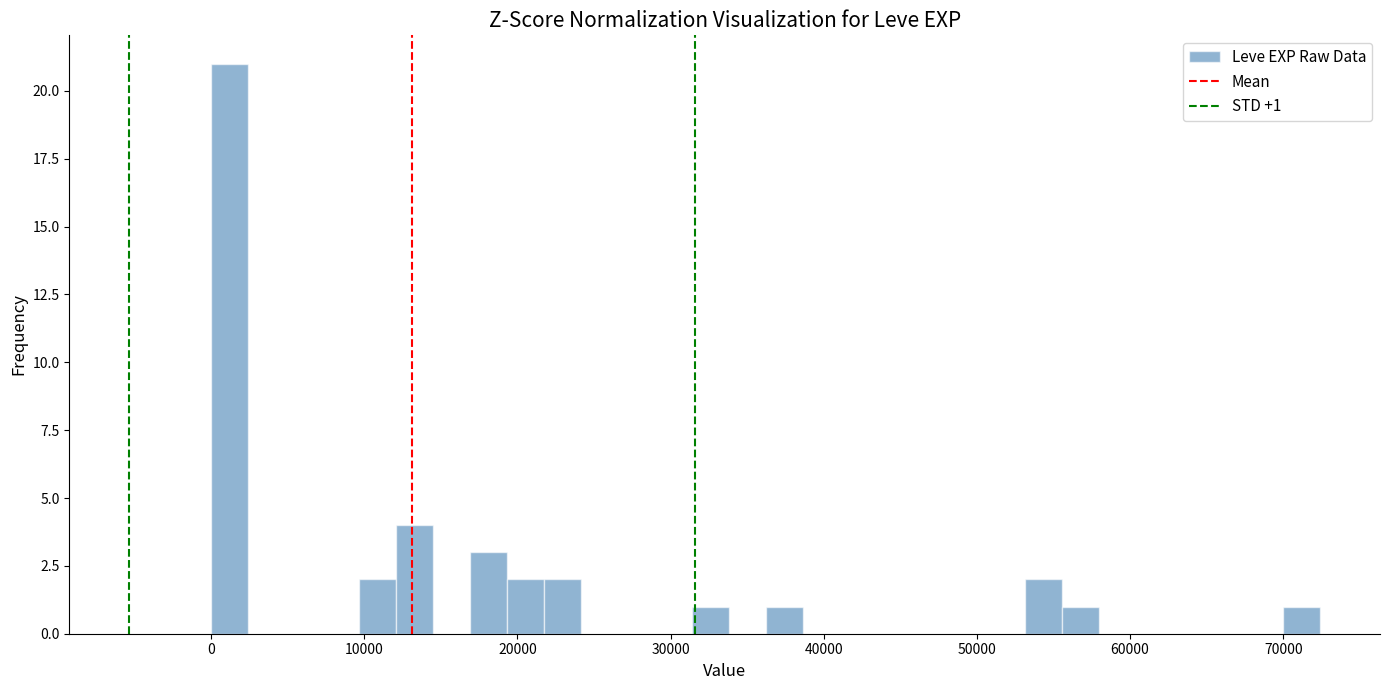

Around what value on the x-axis is the tallest bar? Give the approximate position of its centre, as read against the axis.

1000